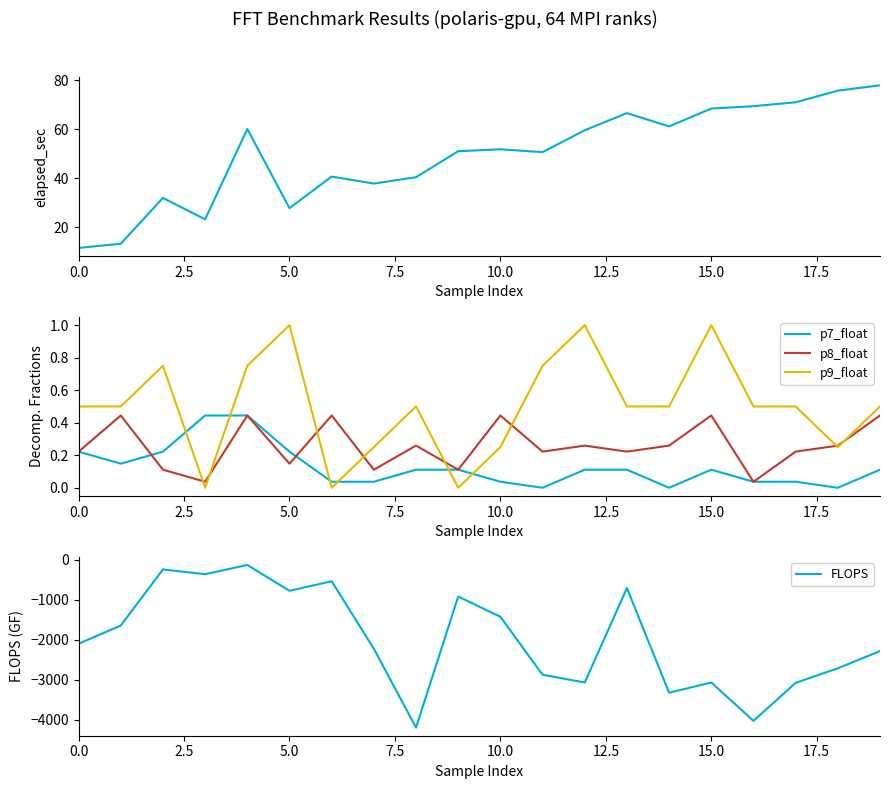

Is it true that p7_float equals 0.1 at 10.0?

False